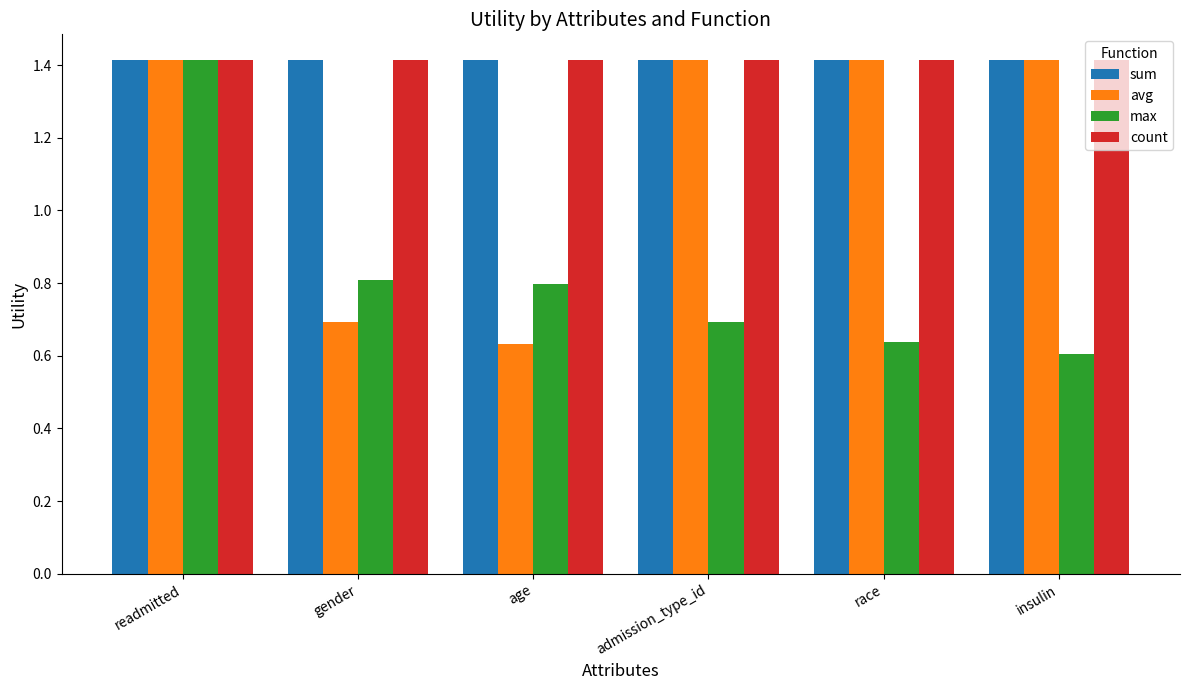

True or false: count has a value of 0.4 at race.

False